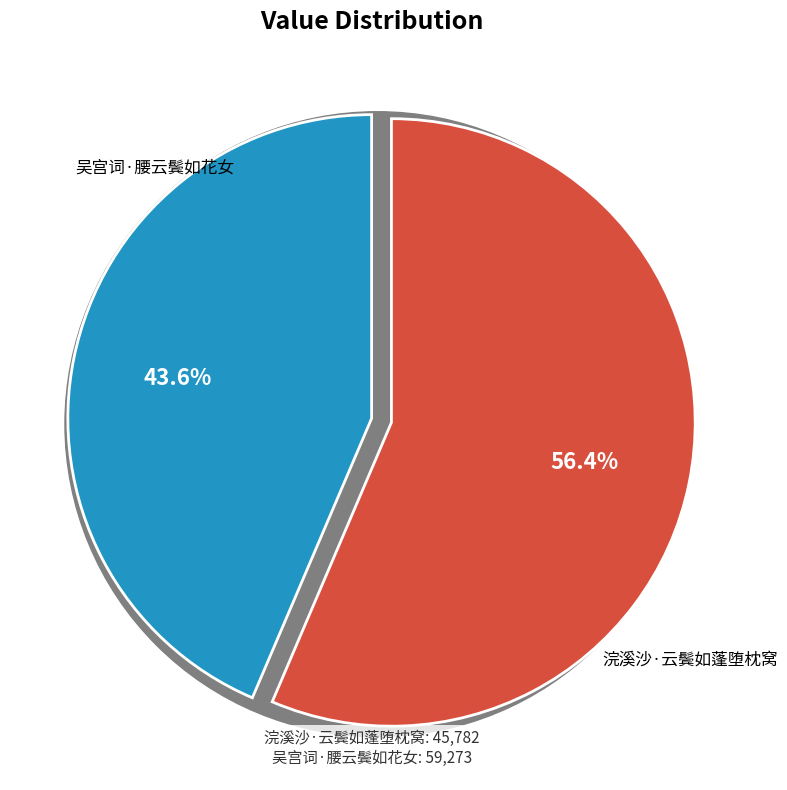

What percentage do 吴宫词·腰云鬓如花女 and 浣溪沙·云鬓如蓬堕枕窝 together represent?

100.0%